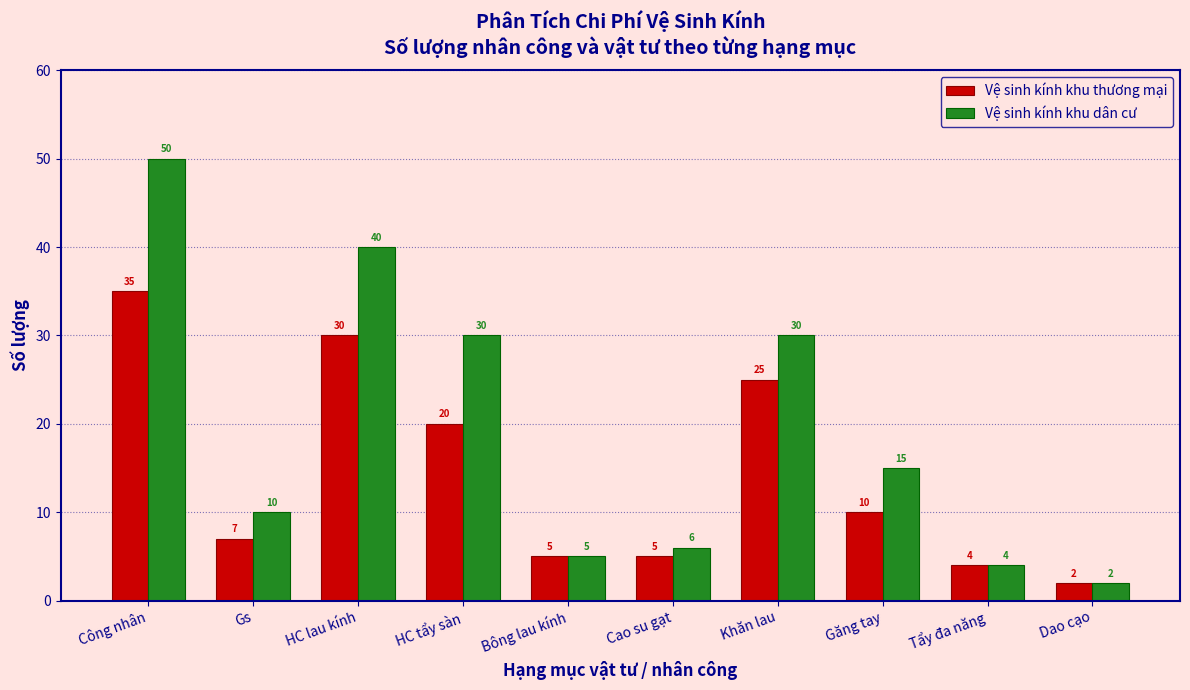

Reading right to left, what are all the values shown in this chart?

Vệ sinh kính khu thương mại: 2	4	10	25	5	5	20	30	7	35
Vệ sinh kính khu dân cư: 2	4	15	30	6	5	30	40	10	50